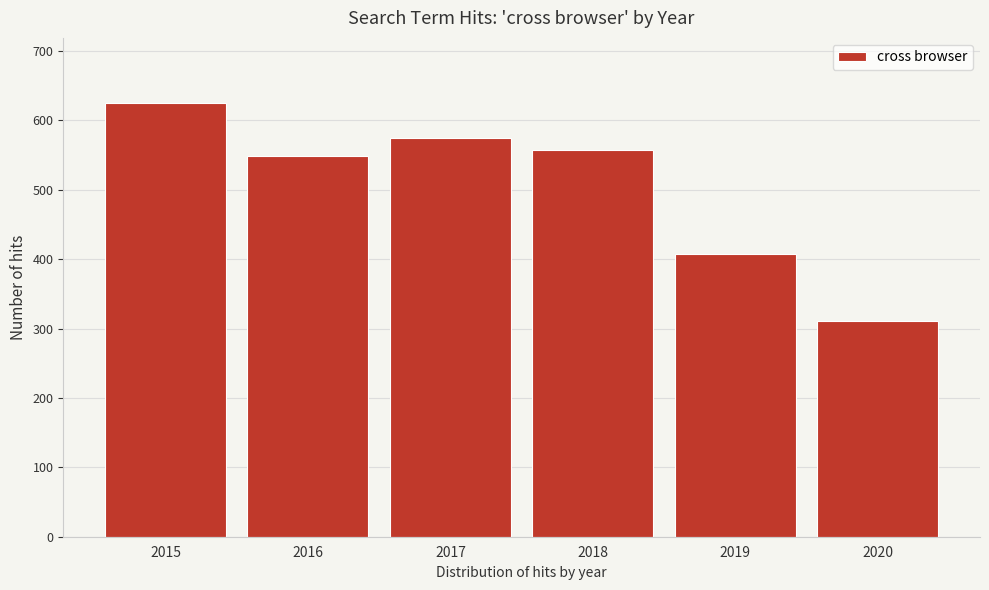

Reading left to right, list all the values displayed in this chart.

625	548	575	557	408	311